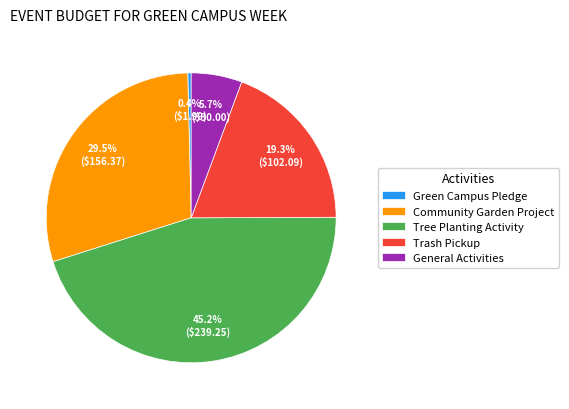

Which has a higher value, Tree Planting Activity or Green Campus Pledge?

Tree Planting Activity